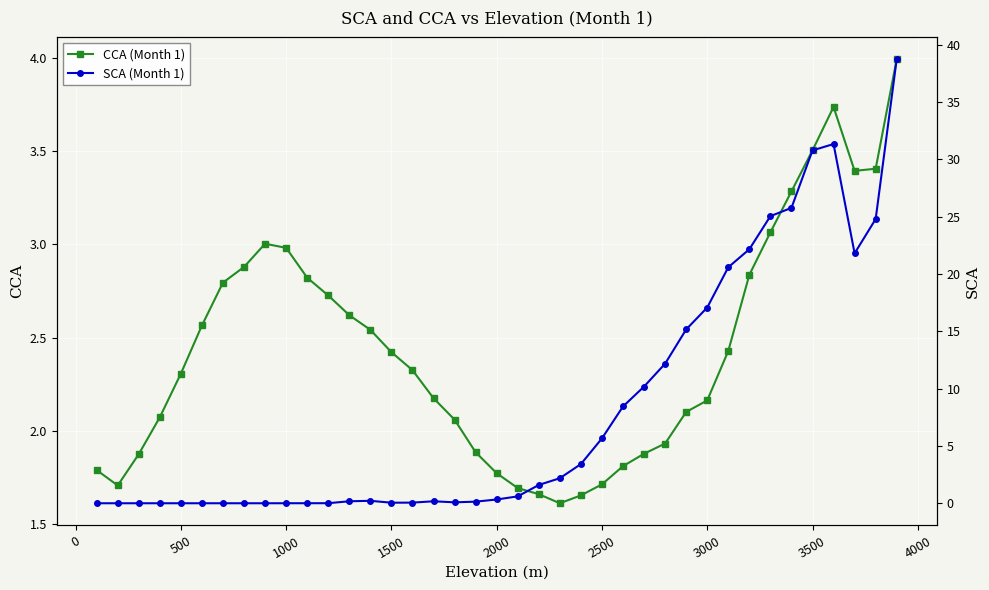

What is the minimum value for CCA (Month 1)?

1.6